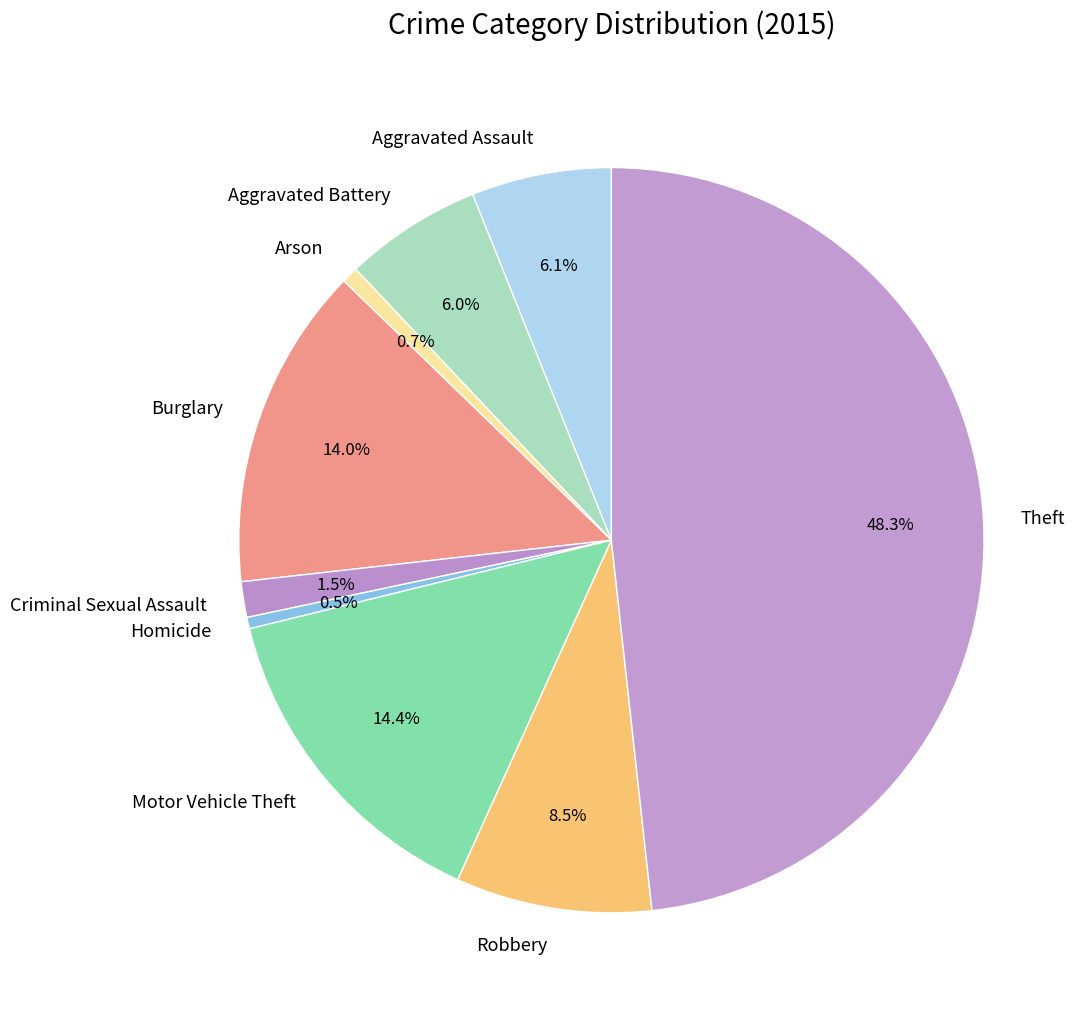

What percentage is the Burglary slice, to the nearest percent?

14%